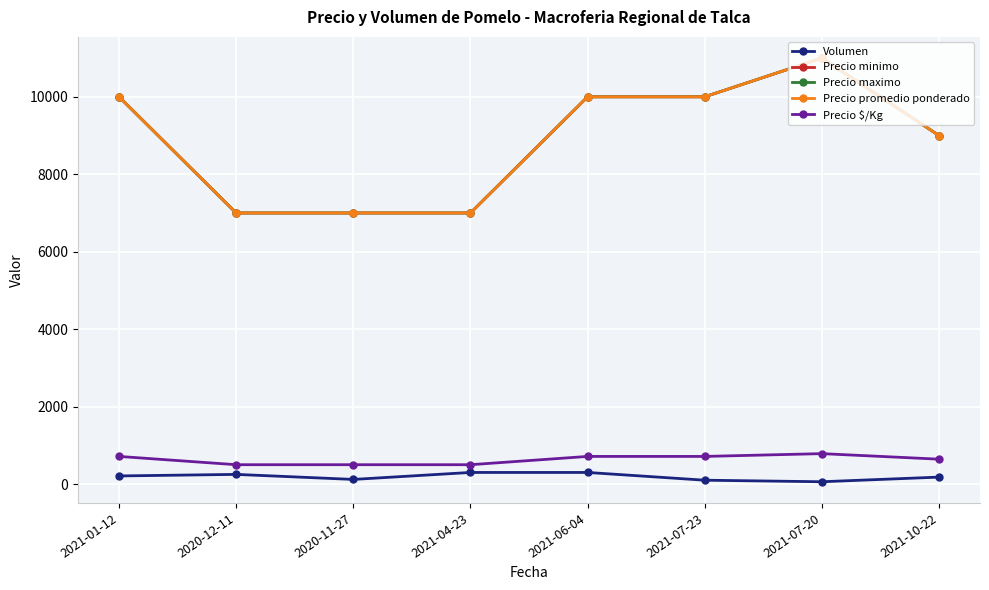

At 2021-06-04, list the series in order from smallest to largest.

Volumen, Precio $/Kg, Precio minimo, Precio maximo, Precio promedio ponderado